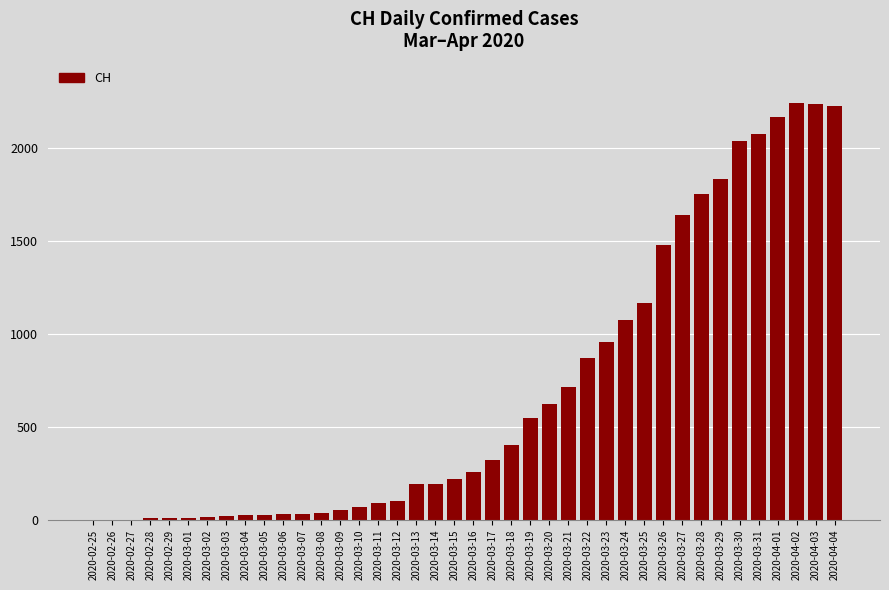

What is the sum of all values?

27737